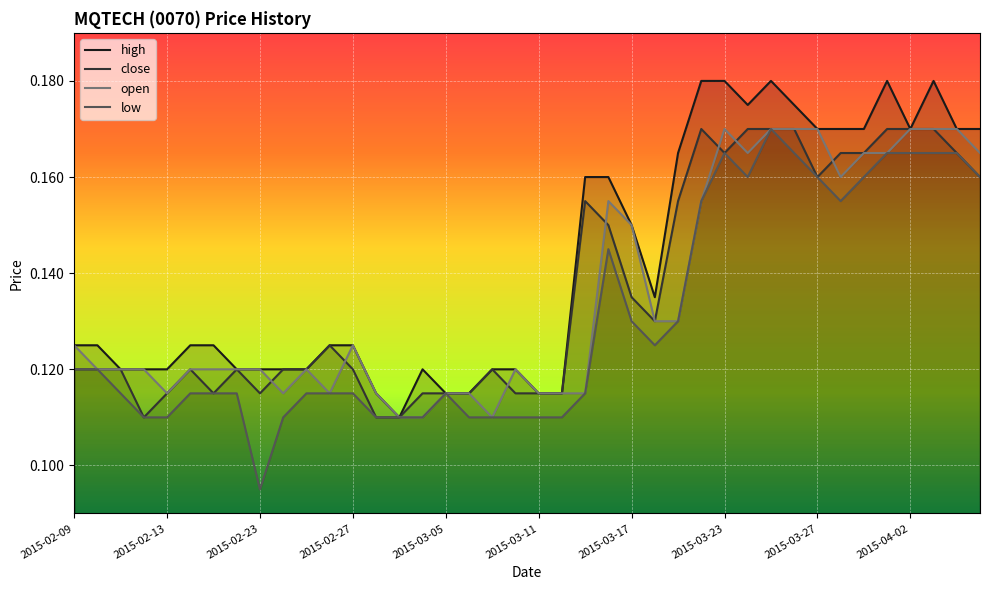

List the labels in order of close value, largest first.

2015-03-20, 2015-03-24, 2015-03-25, 2015-03-26, 2015-04-01, 2015-04-02, 2015-04-03, 2015-03-23, 2015-03-30, 2015-03-31, 2015-04-06, 2015-03-27, 2015-04-07, 2015-03-13, 2015-03-19, 2015-03-16, 2015-03-17, 2015-03-18, 2015-02-26, 2015-02-09, 2015-02-10, 2015-02-11, 2015-02-16, 2015-02-18, 2015-02-24, 2015-02-25, 2015-02-27, 2015-03-09, 2015-02-13, 2015-02-17, 2015-02-23, 2015-03-04, 2015-03-05, 2015-03-06, 2015-03-10, 2015-03-11, 2015-03-12, 2015-02-12, 2015-03-02, 2015-03-03